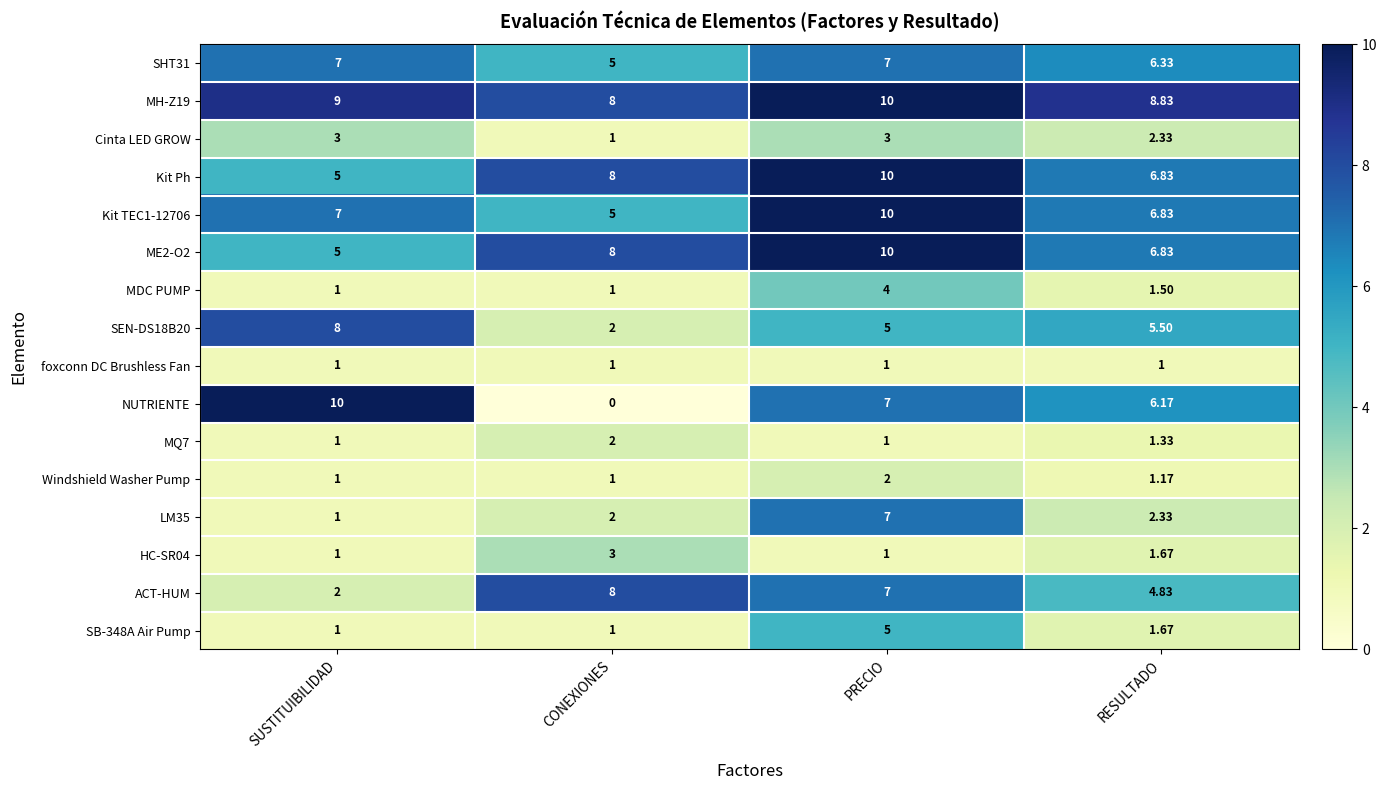

What is the maximum value shown in the chart?

10.0